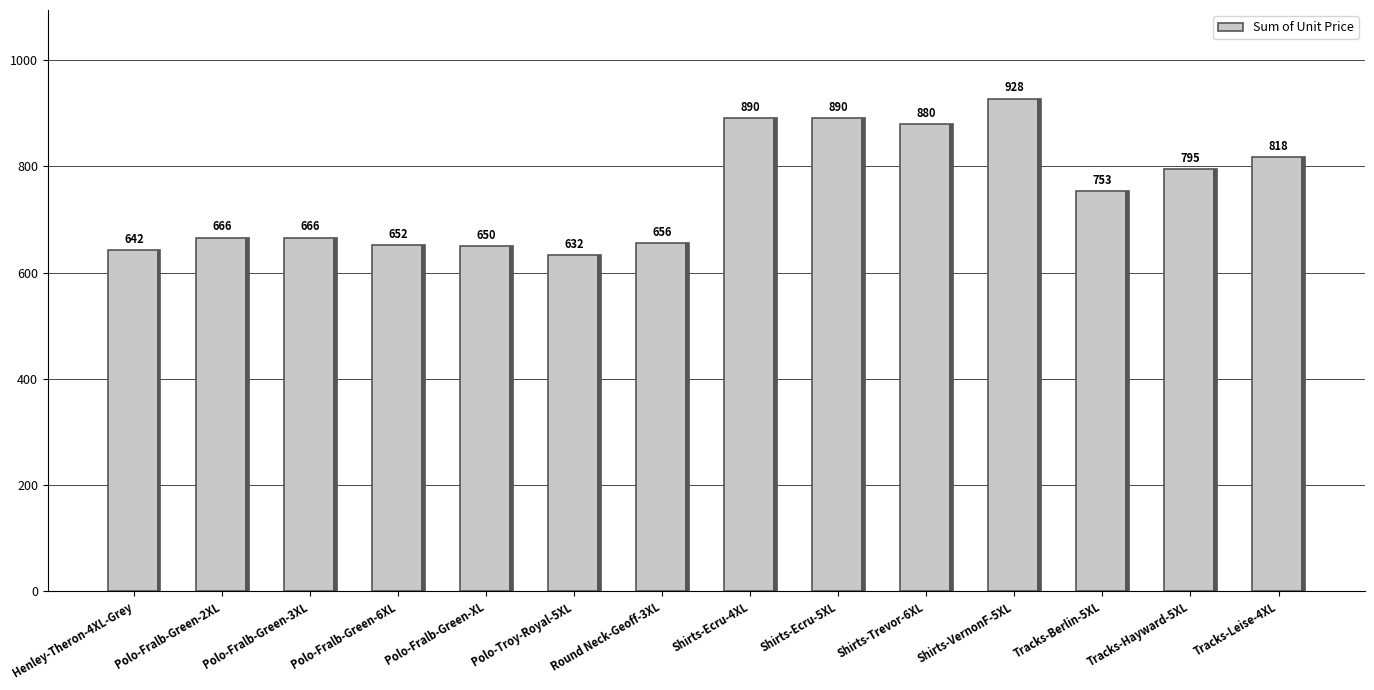

Between Tracks-Hayward-5XL and Shirts-Trevor-6XL, which is larger?

Shirts-Trevor-6XL